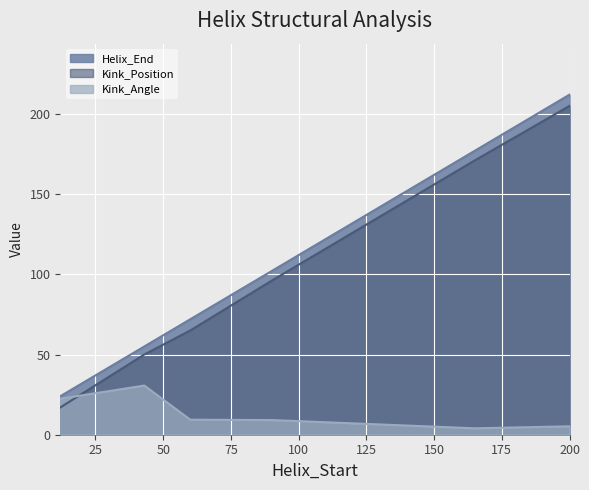

What is the lowest value of the Kink_Position series?

17.0